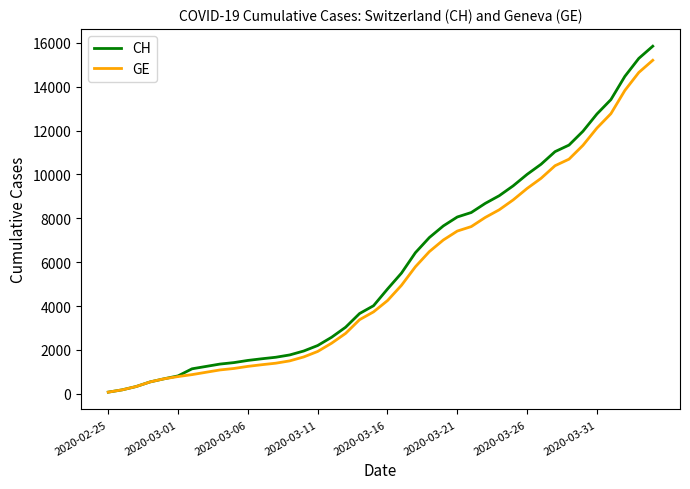

Which series has the largest total across all categories?

CH